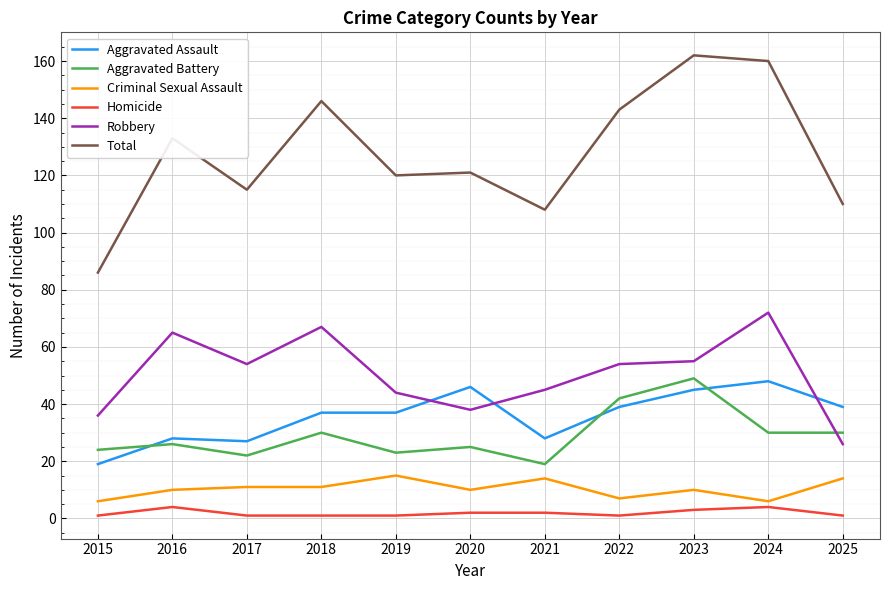

Is it true that Total equals 190 at 2021?

False